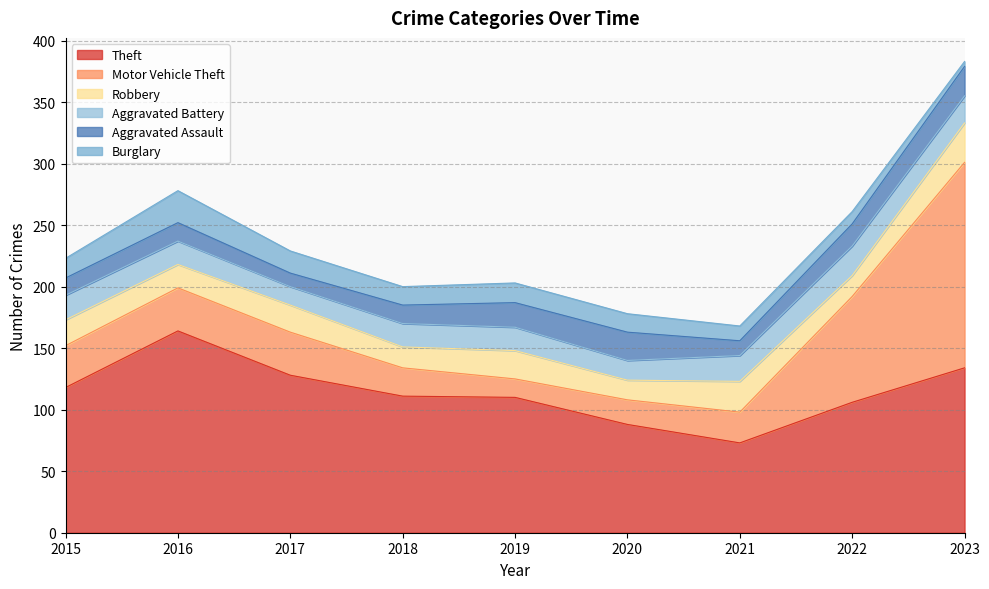

Reading left to right, what are all the values shown in this chart?

Theft: 2015=118	2016=164	2017=128	2018=111	2019=110	2020=88	2021=73	2022=106	2023=134
Motor Vehicle Theft: 2015=34	2016=35	2017=35	2018=23	2019=15	2020=20	2021=25	2022=86	2023=167
Robbery: 2015=21	2016=19	2017=22	2018=17	2019=23	2020=16	2021=25	2022=17	2023=32
Aggravated Battery: 2015=20	2016=19	2017=15	2018=19	2019=19	2020=16	2021=21	2022=24	2023=22
Aggravated Assault: 2015=14	2016=15	2017=11	2018=15	2019=20	2020=23	2021=12	2022=18	2023=24
Burglary: 2015=16	2016=26	2017=18	2018=15	2019=16	2020=15	2021=12	2022=10	2023=4